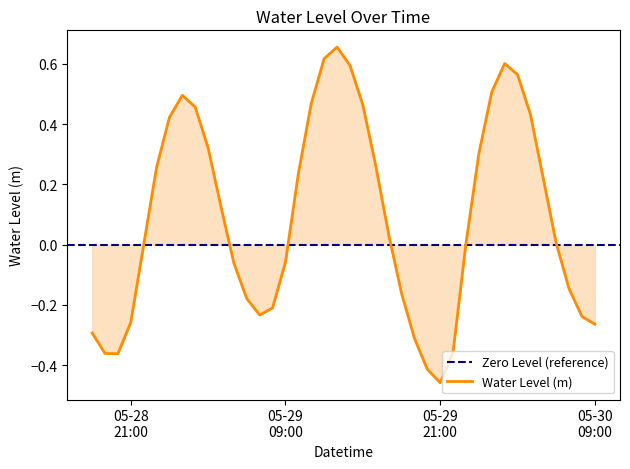

List the labels in order of value, largest first.

2023-05-29 13:00:00, 2023-05-29 12:00:00, 2023-05-30 02:00:00, 2023-05-29 14:00:00, 2023-05-30 03:00:00, 2023-05-30 01:00:00, 2023-05-29 01:00:00, 2023-05-29 11:00:00, 2023-05-29 15:00:00, 2023-05-29 02:00:00, 2023-05-30 04:00:00, 2023-05-29 00:00:00, 2023-05-29 03:00:00, 2023-05-30 00:00:00, 2023-05-29 16:00:00, 2023-05-28 23:00:00, 2023-05-29 10:00:00, 2023-05-30 05:00:00, 2023-05-29 04:00:00, 2023-05-29 17:00:00, 2023-05-30 06:00:00, 2023-05-29 23:00:00, 2023-05-28 22:00:00, 2023-05-29 09:00:00, 2023-05-29 05:00:00, 2023-05-30 07:00:00, 2023-05-29 18:00:00, 2023-05-29 06:00:00, 2023-05-29 08:00:00, 2023-05-29 07:00:00, 2023-05-30 08:00:00, 2023-05-28 21:00:00, 2023-05-30 09:00:00, 2023-05-28 18:00:00, 2023-05-29 19:00:00, 2023-05-29 22:00:00, 2023-05-28 19:00:00, 2023-05-28 20:00:00, 2023-05-29 20:00:00, 2023-05-29 21:00:00